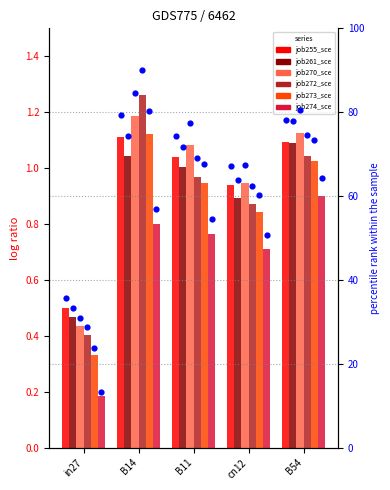

Which series contains the lowest Y value?

job274_scenario1_503